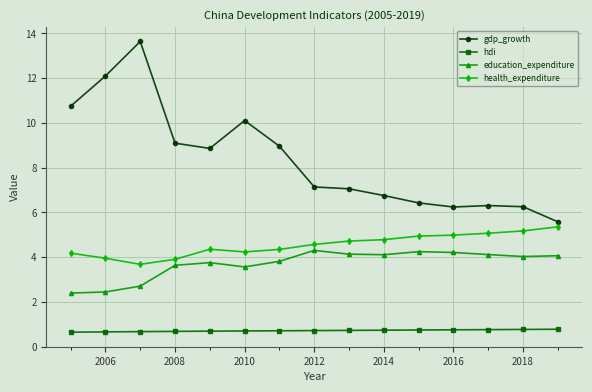

True or false: education_expenditure and gdp_growth cross at least once.

False